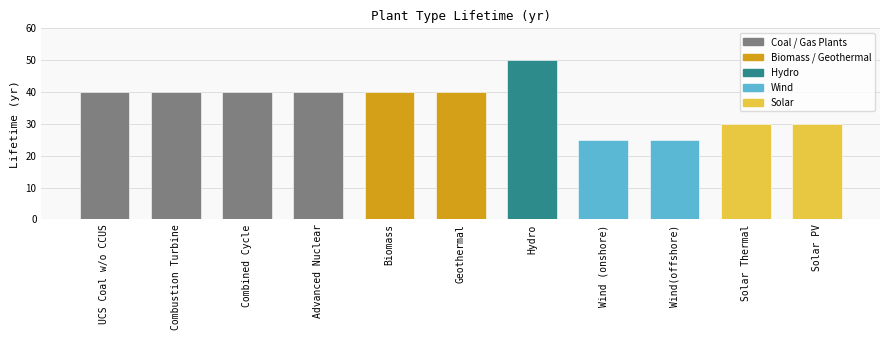

Rank the categories by value from lowest to highest.

Wind (onshore), Wind(offshore), Solar Thermal, Solar PV, UCS Coal w/o CCUS, Combustion Turbine, Combined Cycle, Advanced Nuclear, Biomass, Geothermal, Hydro